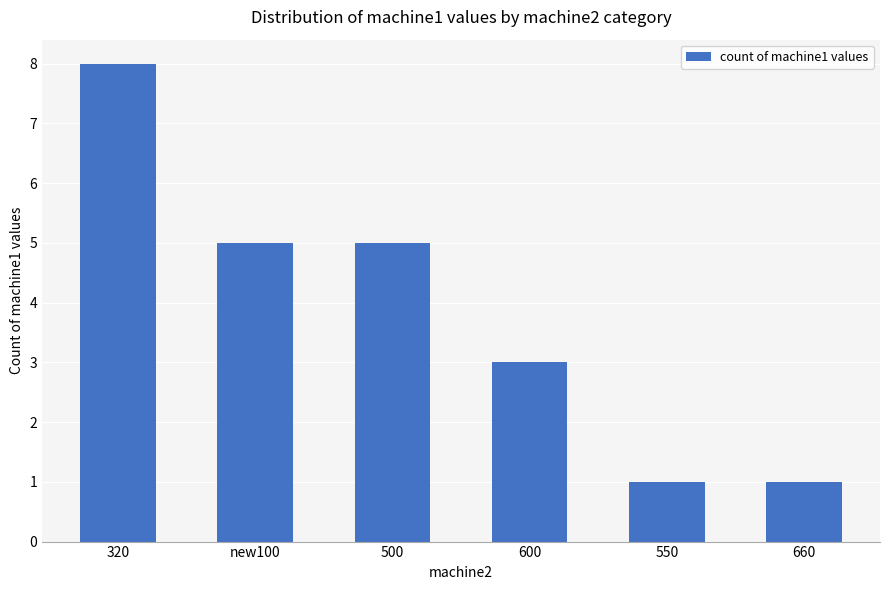

What is the smallest value displayed?

1